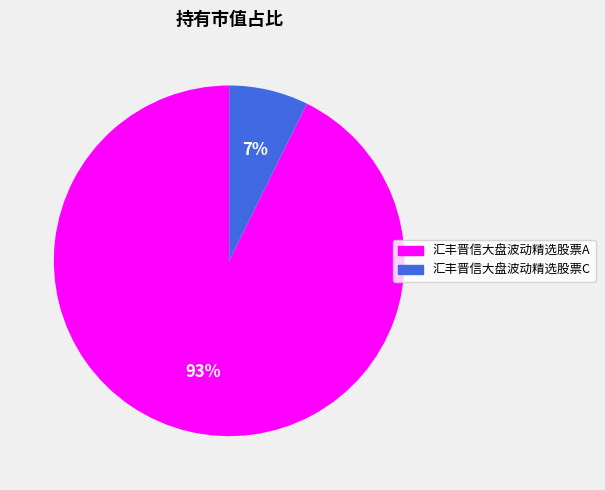

Do 汇丰晋信大盘波动精选股票A and 汇丰晋信大盘波动精选股票C together represent more than half of the pie?

Yes